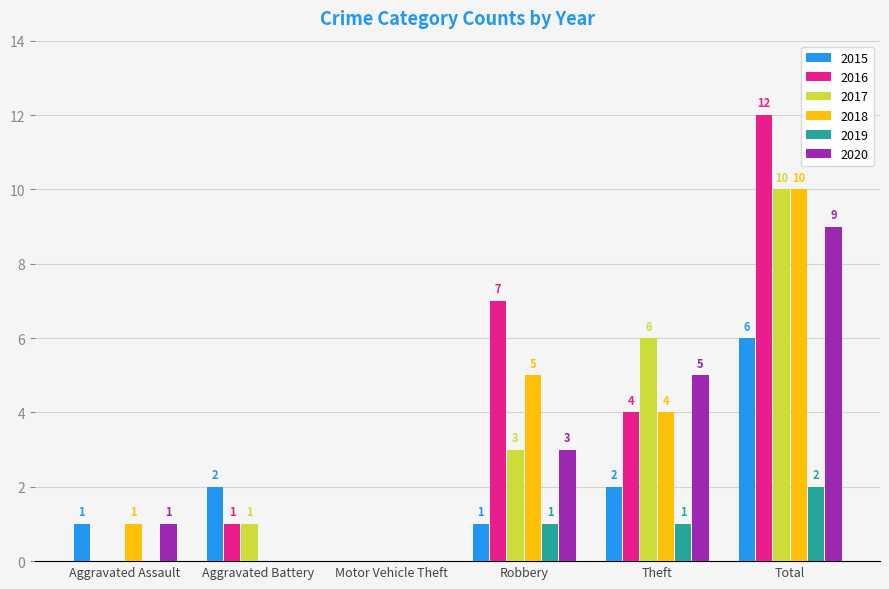

What is the sum of all 2019 values?

4